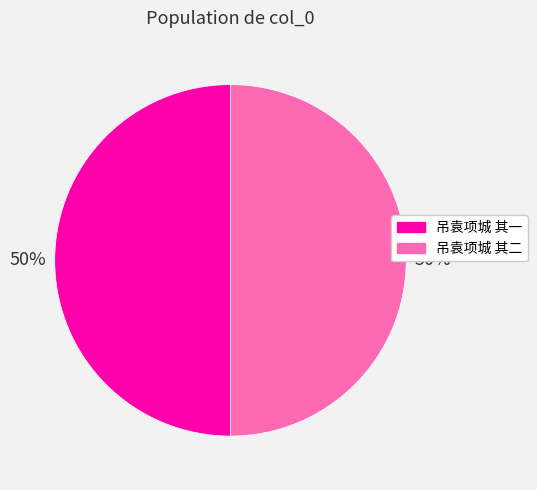

Do 吊袁项城 其一 and 吊袁项城 其二 together represent more than half of the pie?

Yes